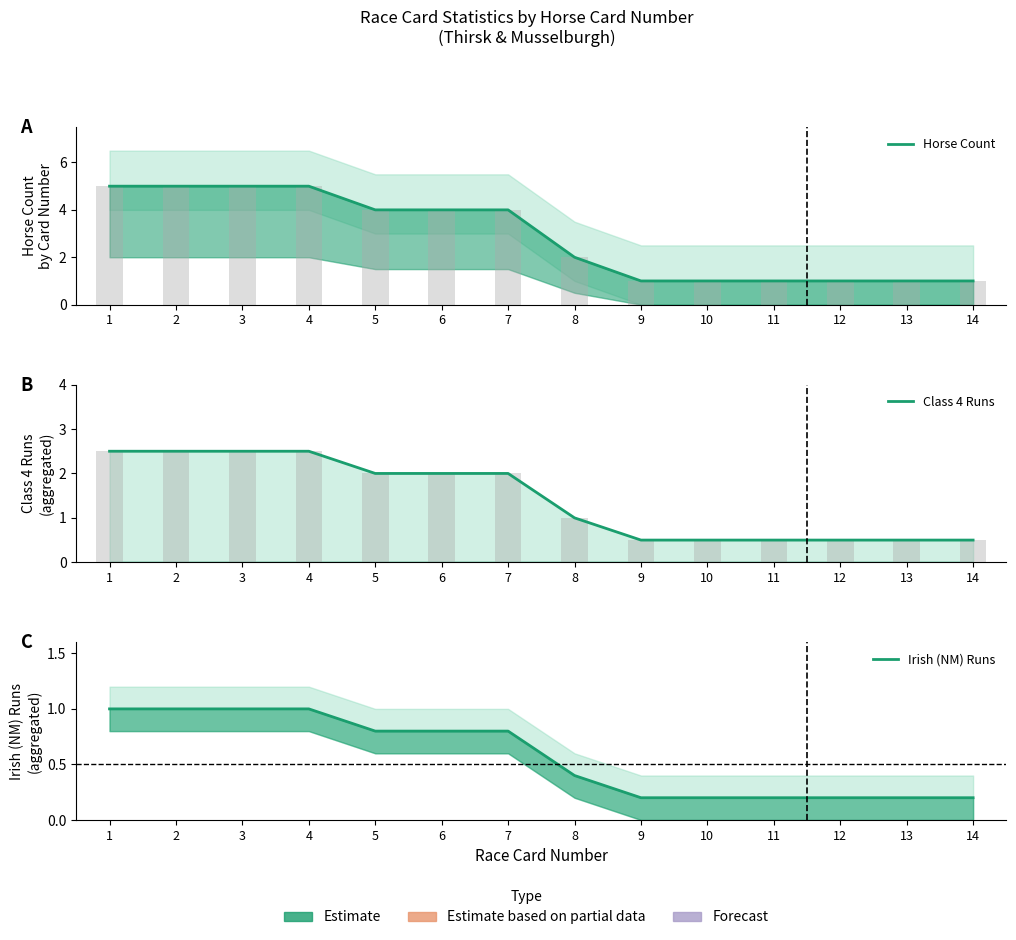

Rank the series by their maximum value, from highest to lowest.

Horse Count, Class 4 Runs, Irish (NM) Runs